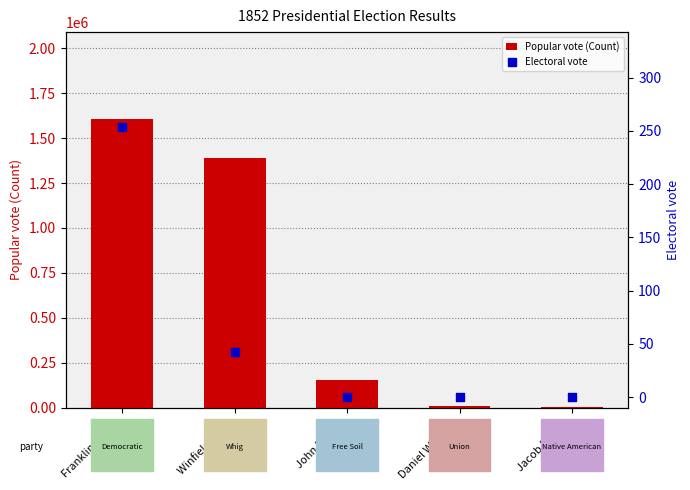

At which category is the sum across all series the highest?

Franklin Pierce